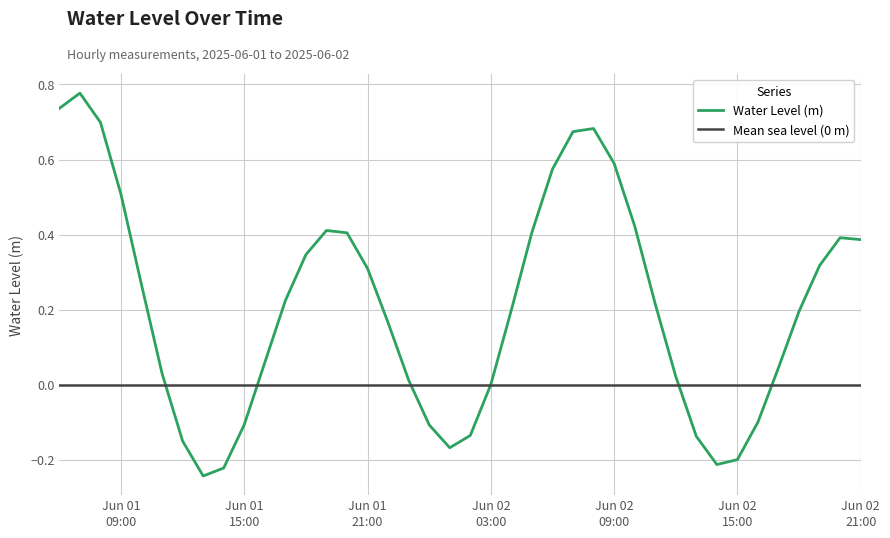

How many values are below 0?

11